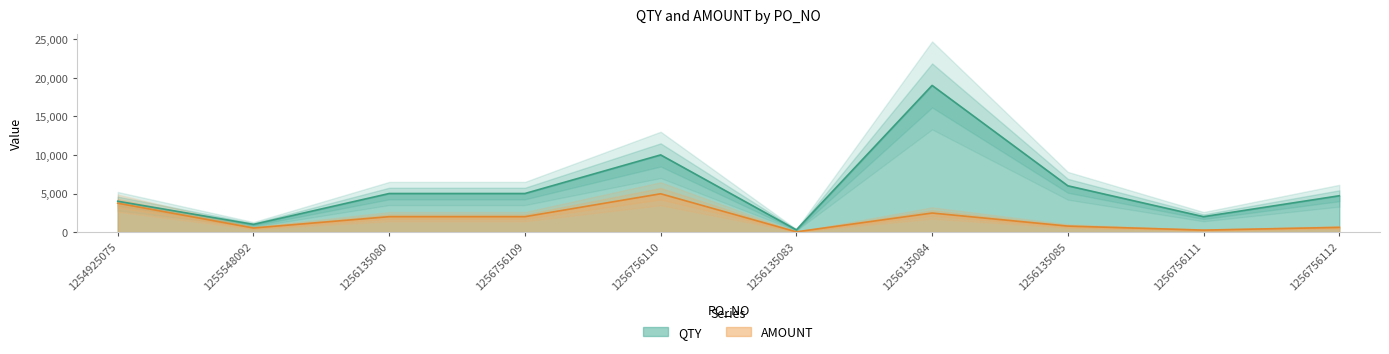

True or false: QTY and AMOUNT intersect in this chart.

False